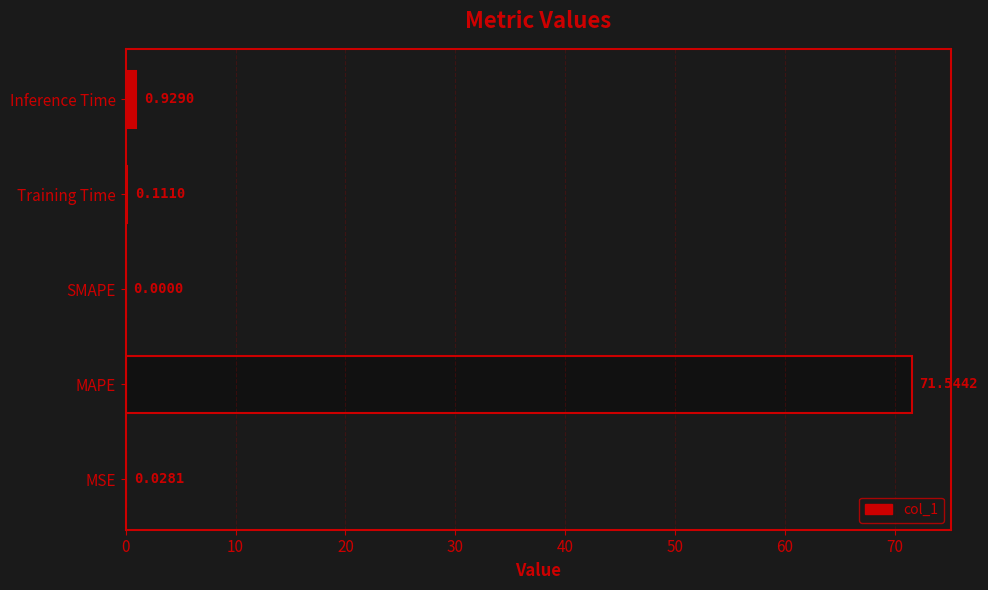

What is the sum of all values?

72.6